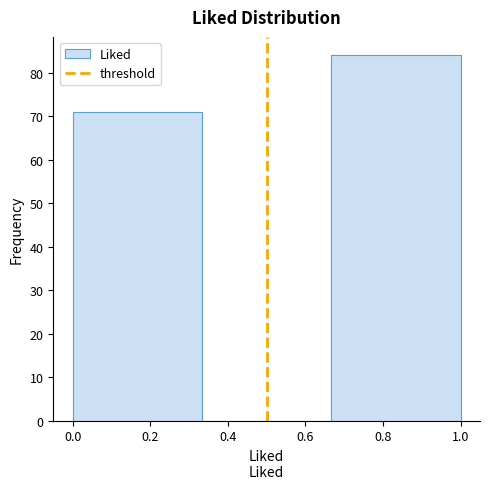

Reading left to right, list every bar in this chart as the range it spans on the x-axis followed by its height. Neither the bar edges nor the heights are printed on the chart, so give them approximately, as read against the axes.

0.00 to 0.34: 71
0.34 to 0.66: 0
0.66 to 1.00: 84